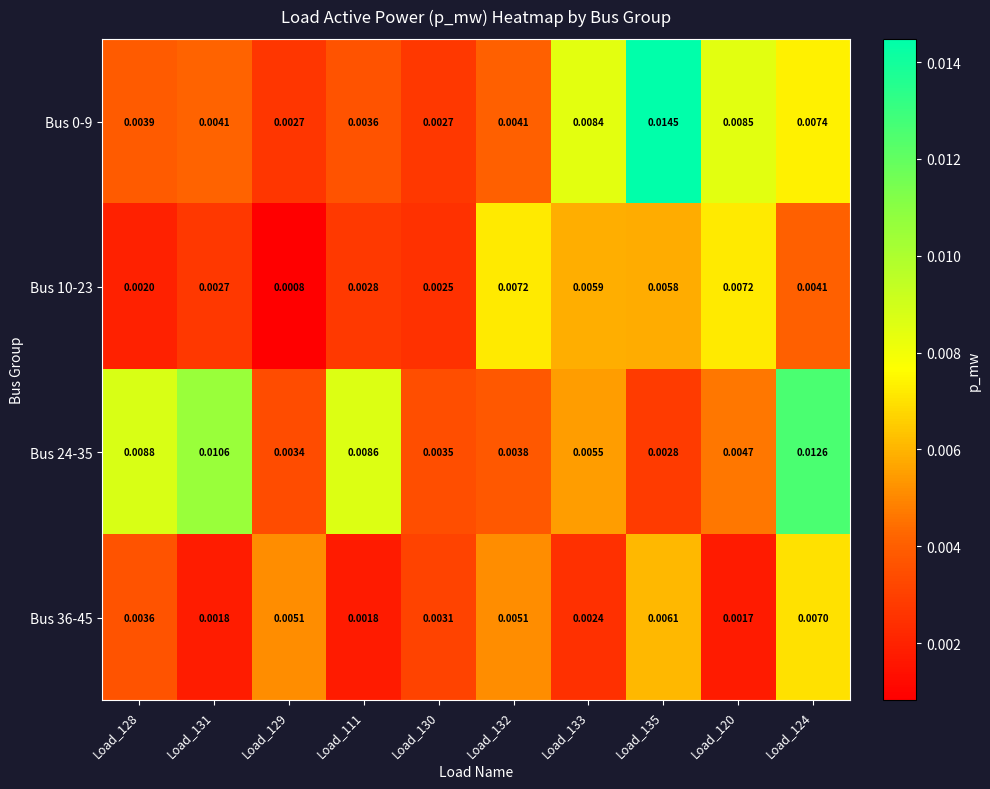

Is the value of Bus 36-45 at Load_124 greater than the value of Bus 10-23 at Load_133?

Yes